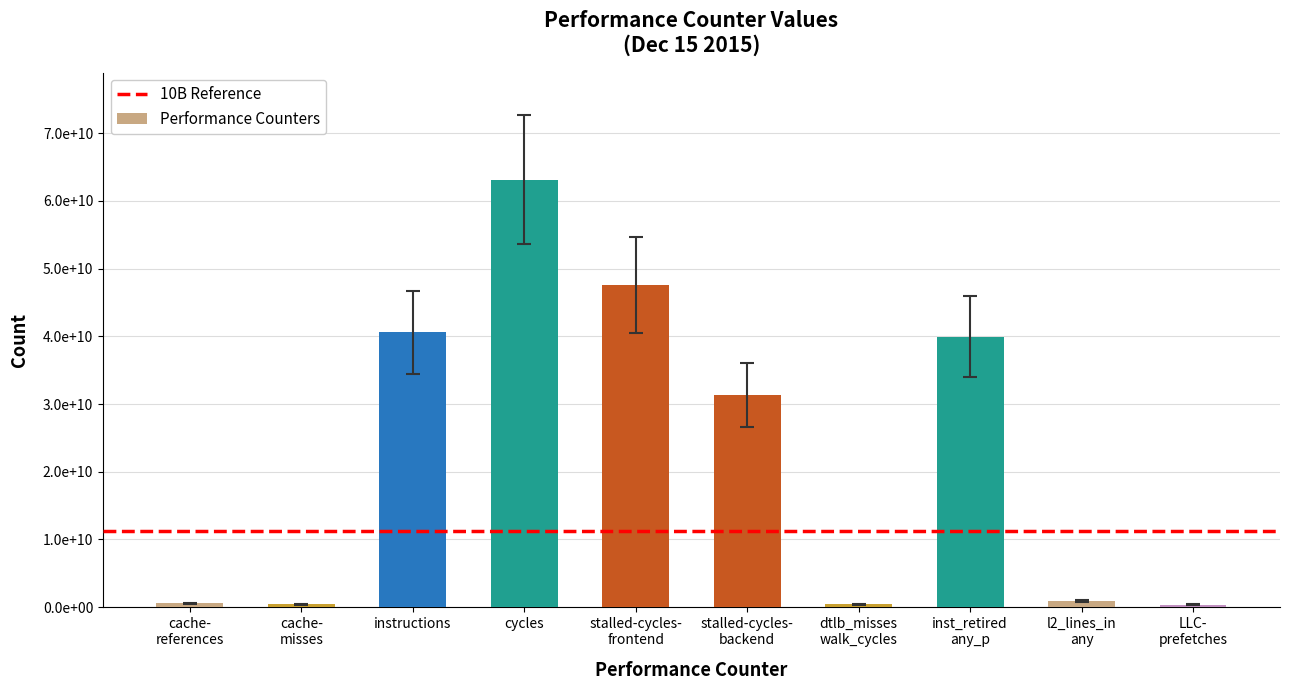

Reading left to right, what are all the values shown in this chart?

548927506	445595328	40560968986	63132144157	47547001435	31306823637	456893289	39927557329	924914980	370166192